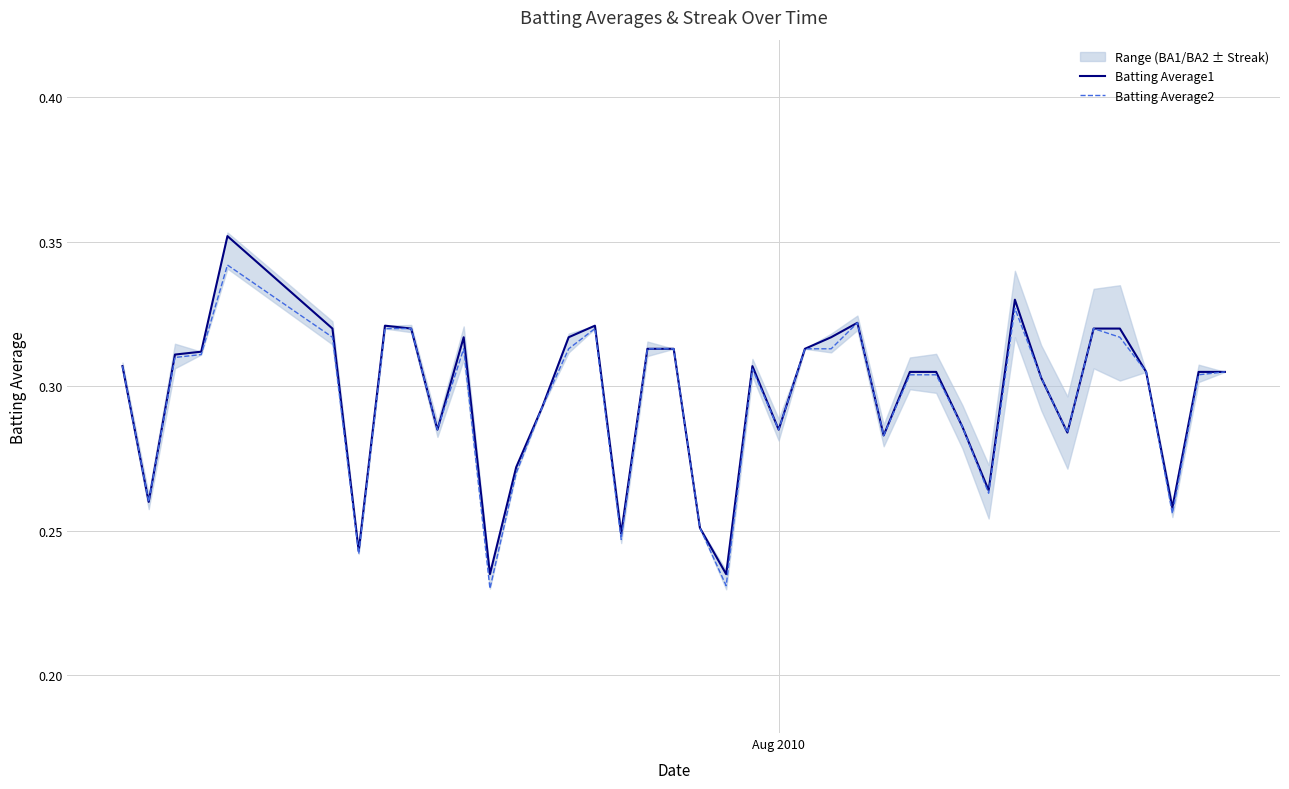

At how many categories does at least one series exceed 0?

40